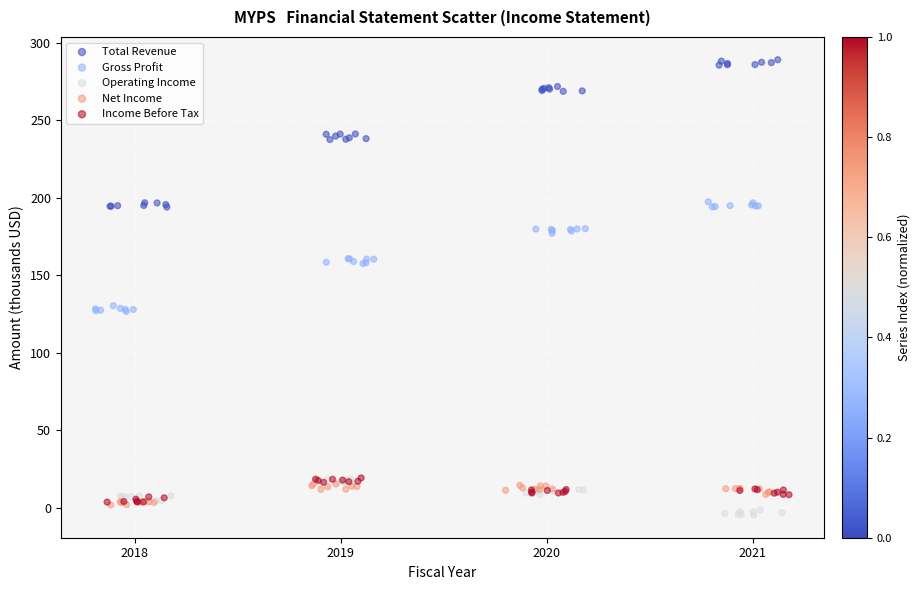

Which series has the widest spread of Y values?

Total Revenue